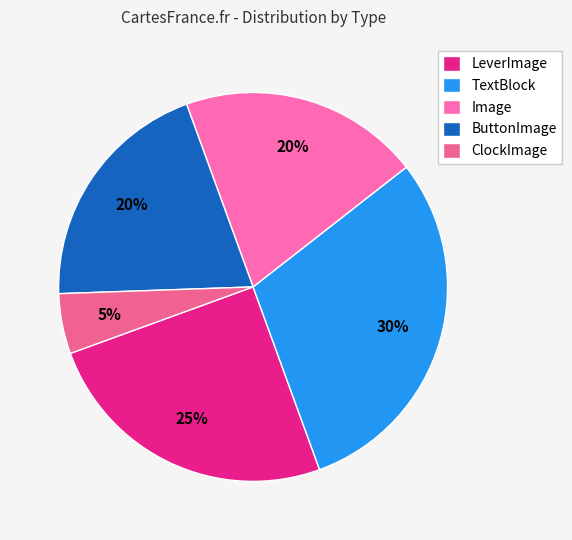

Is there any slice that represents more than half of the pie?

No